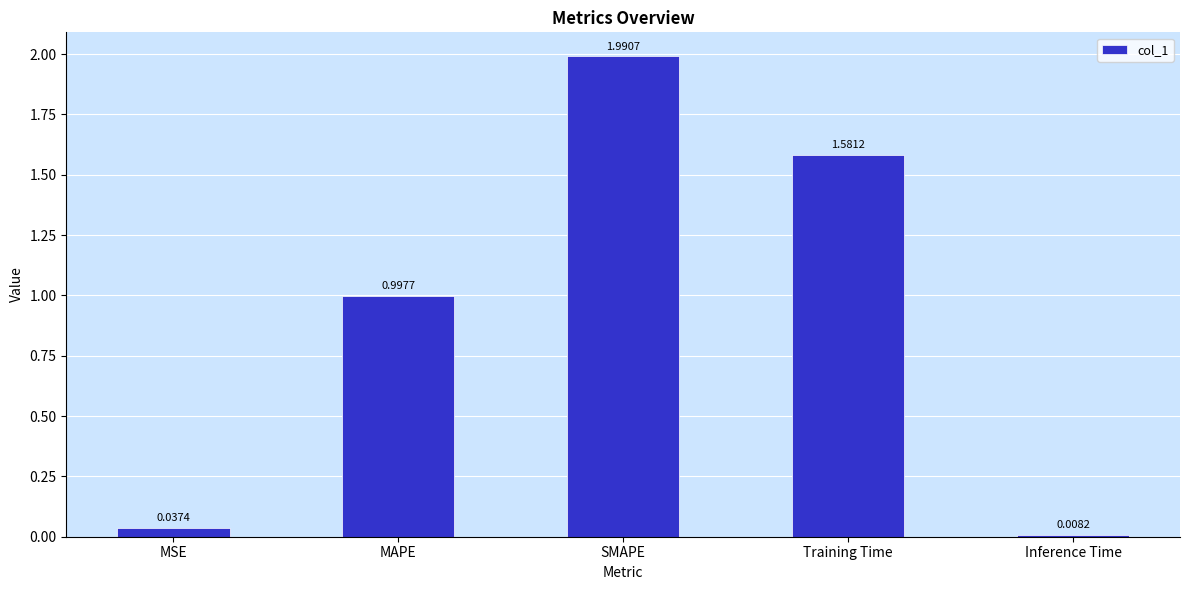

List the labels in order of value, smallest first.

Inference Time, MSE, MAPE, Training Time, SMAPE